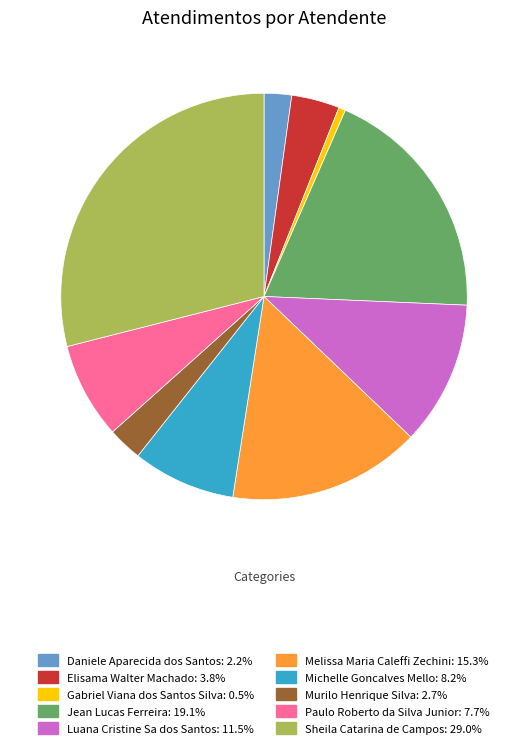

Is it true that Jean Lucas Ferreira is 19% of the pie?

True